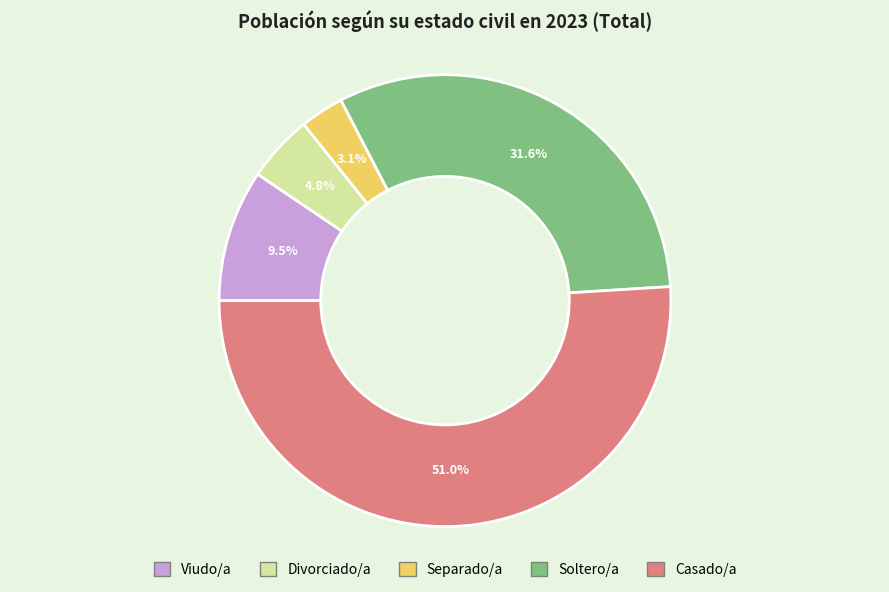

What is the largest slice in the pie chart?

Casado/a